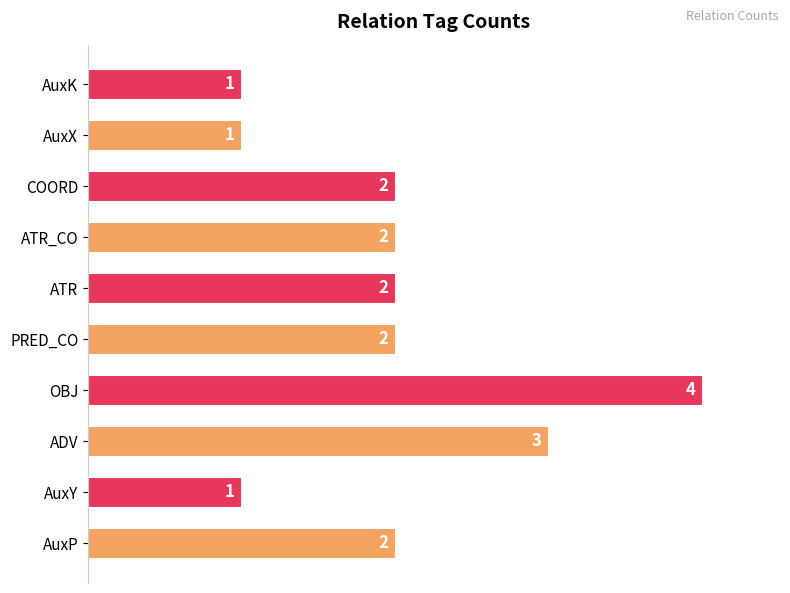

Between ADV and AuxP, which is larger?

ADV